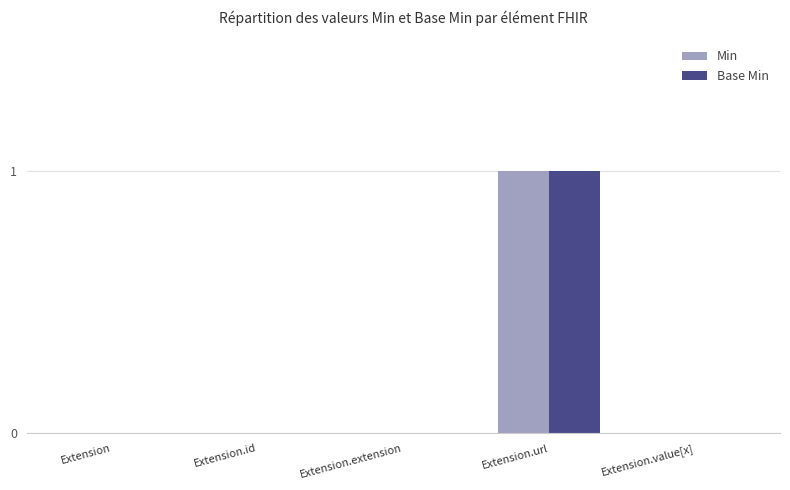

At which category is the sum across all series the highest?

Extension.url